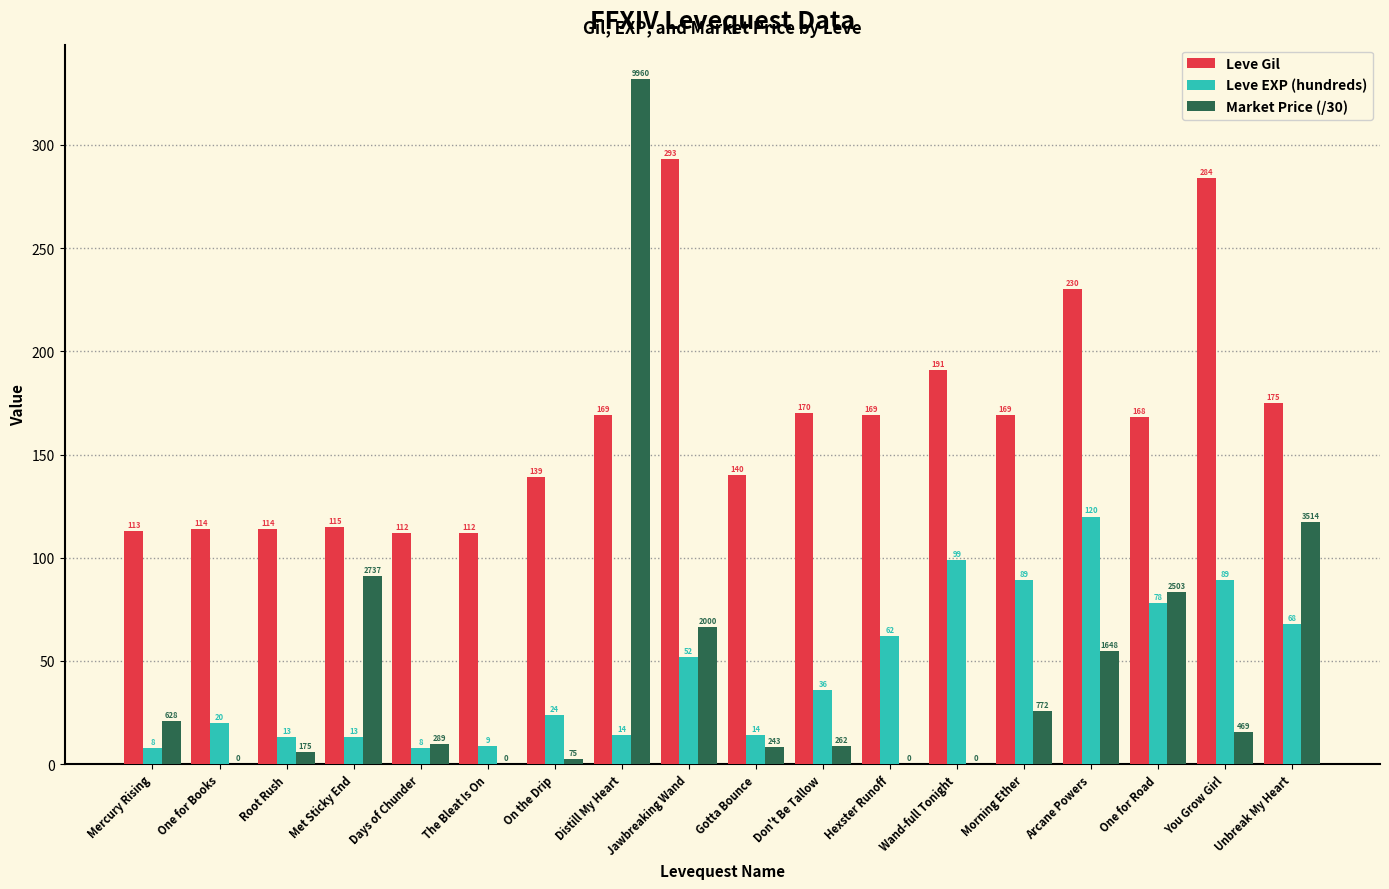

Between One for Books and Distill My Heart, which series saw the biggest shift?

Market Price (/30)